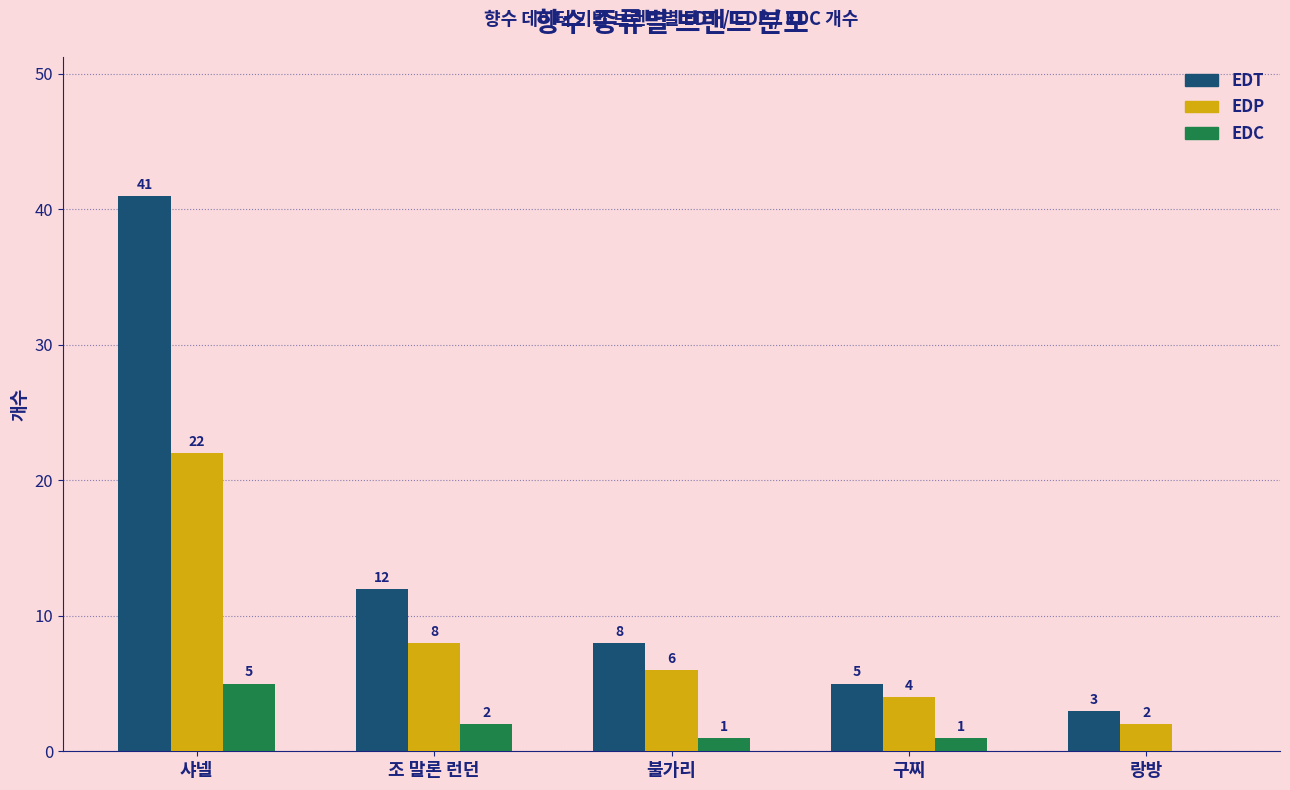

How many EDC values are between 1 and 2?

3